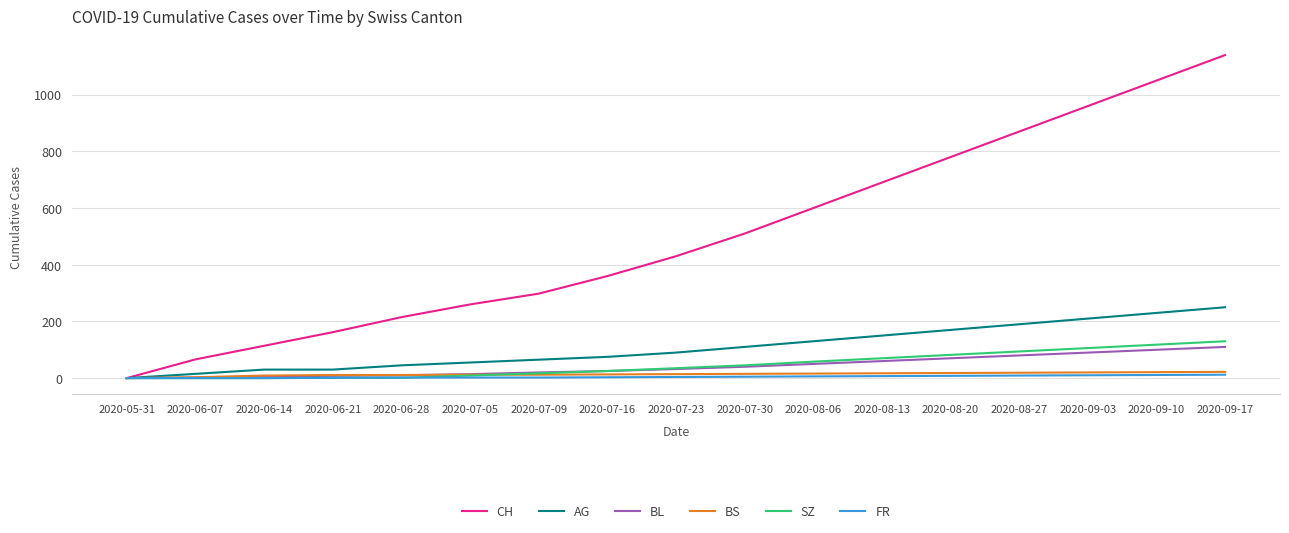

Which series has the largest range (max minus min)?

CH